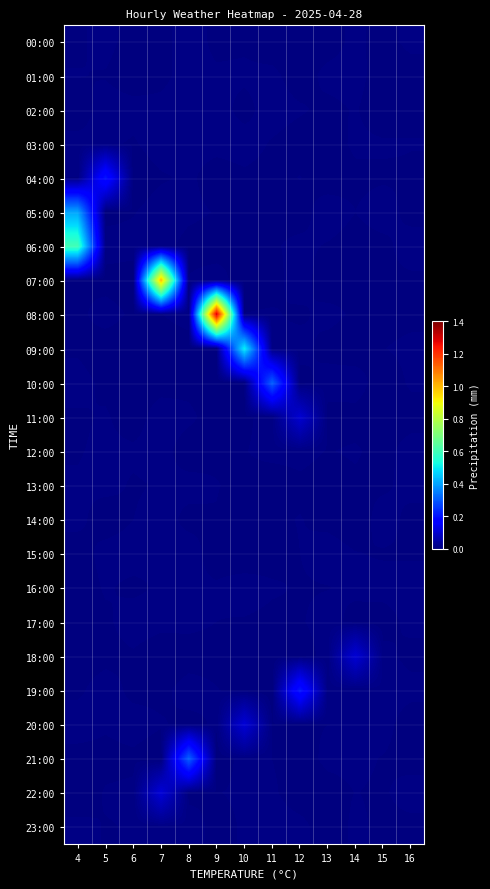

At which category is the sum across all series the highest?

9